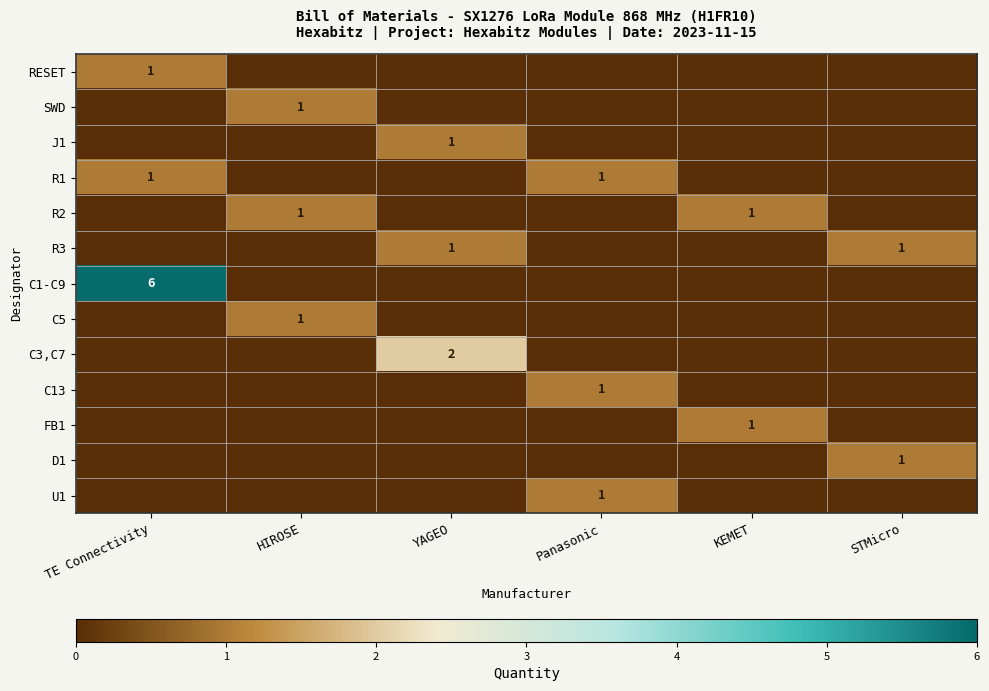

Is it true that R2 equals 1 at HIROSE?

True